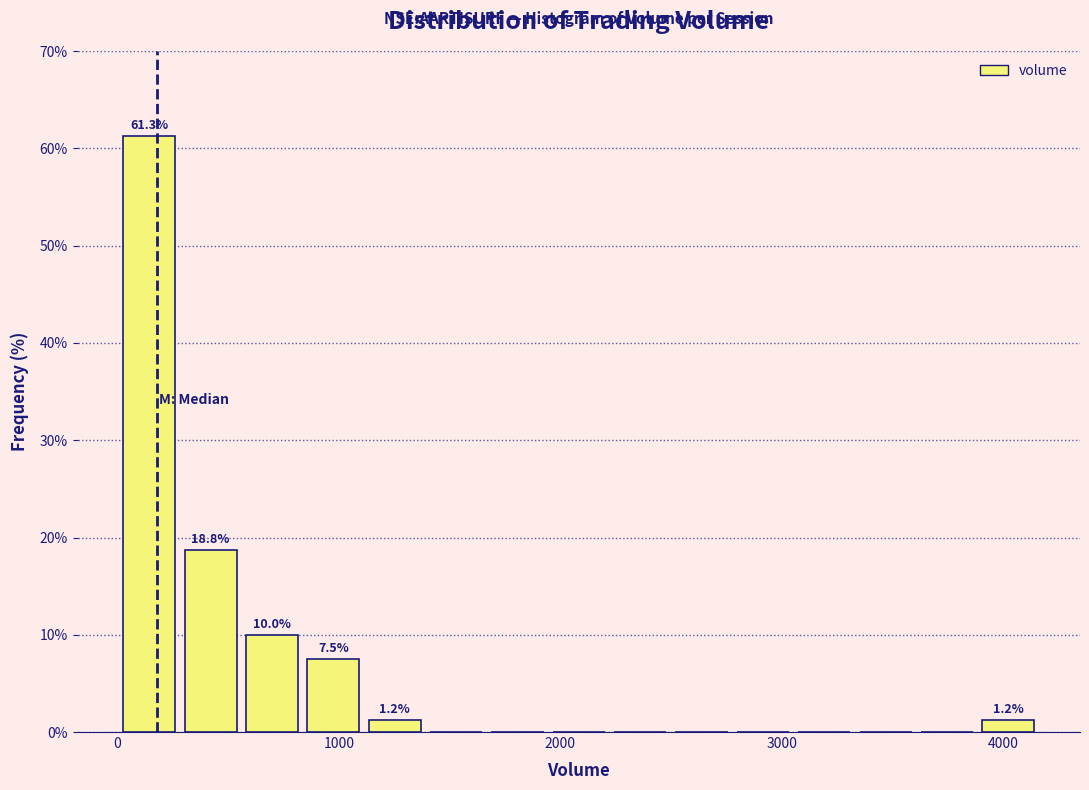

Read against the x-axis, roughly where is the centre of the tallest bar?

100